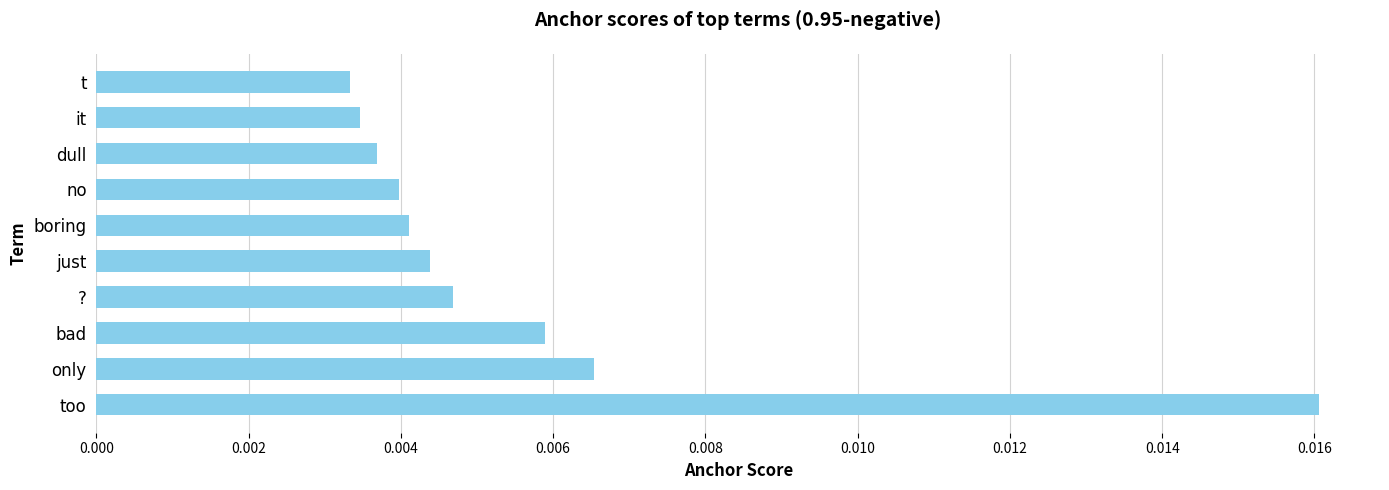

How many categories are shown in the chart?

10